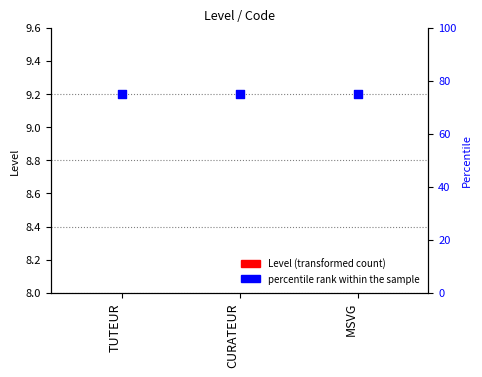

At how many categories does at least one series exceed 41?

3